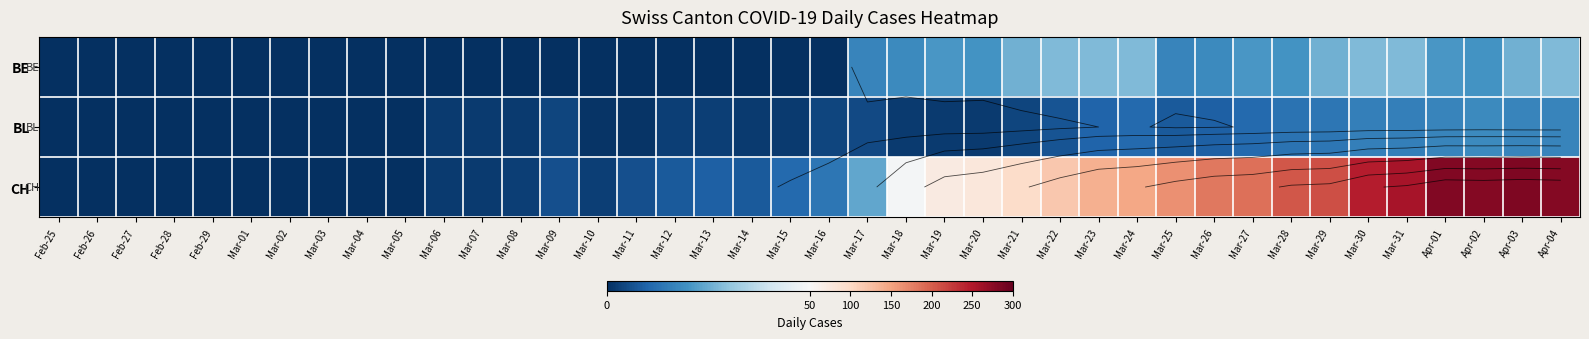

How many data points in BL are less than 3?

20